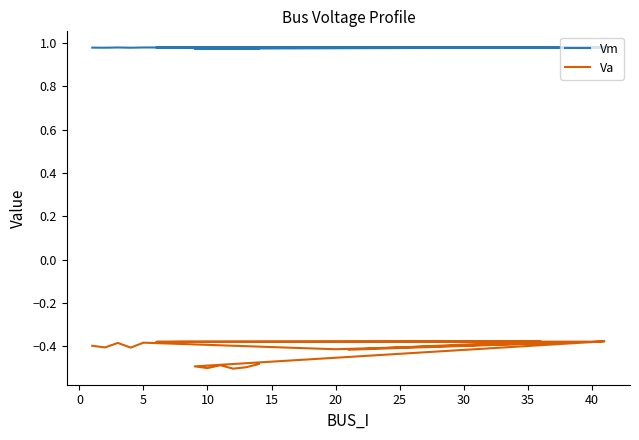

What is the difference between the highest and lowest values at 40?

1.4